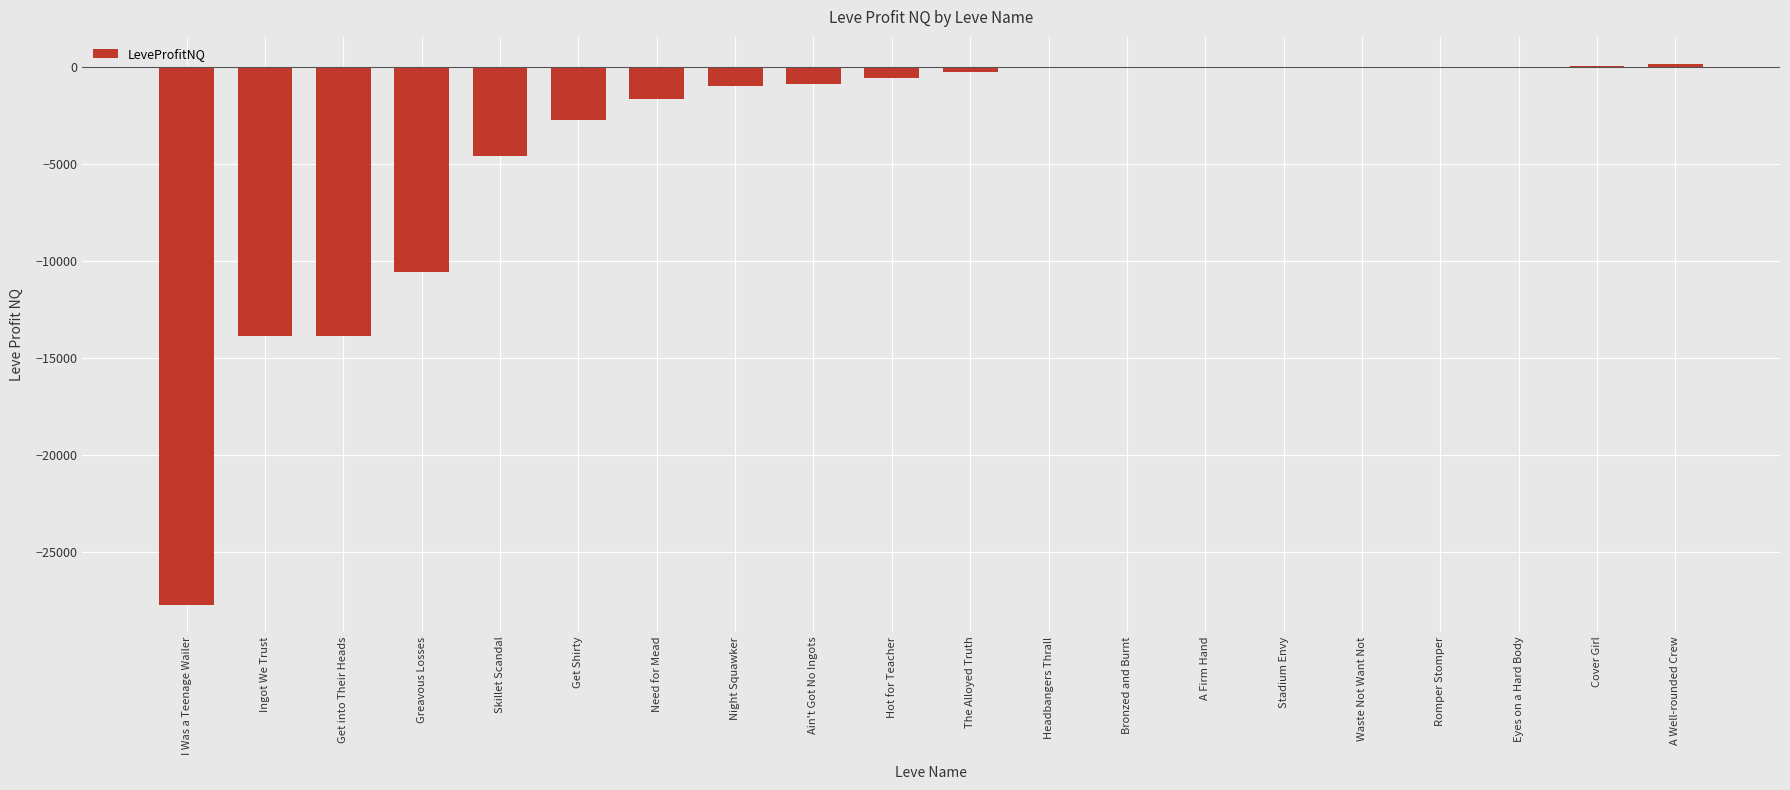

The chart shows a value of -13875.8 at Ingot We Trust. True or false?

True